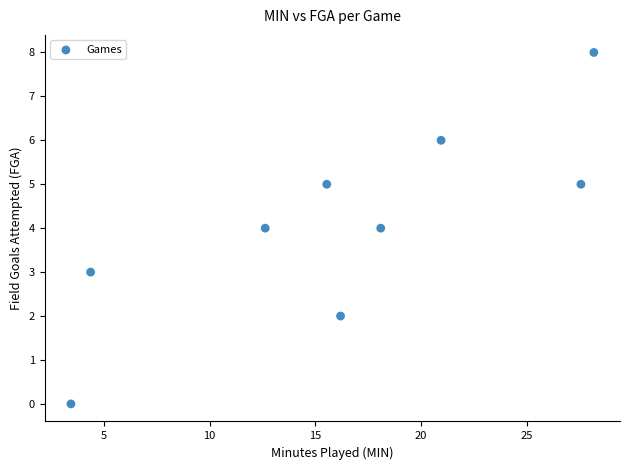

What is the average Y value?

4